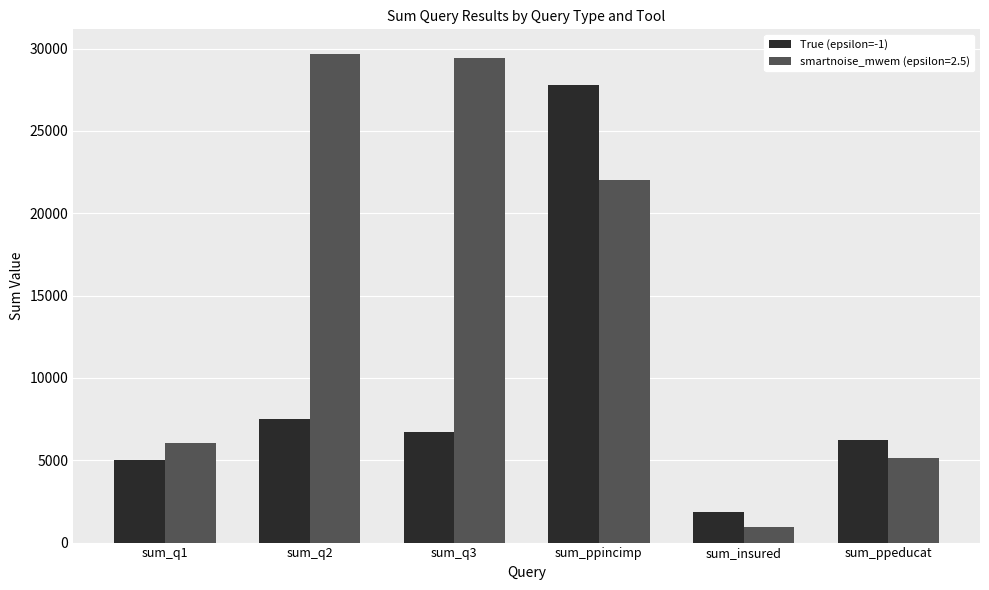

Where is smartnoise_mwem (epsilon=2.5) nearest to the value 15329?

sum_ppincimp